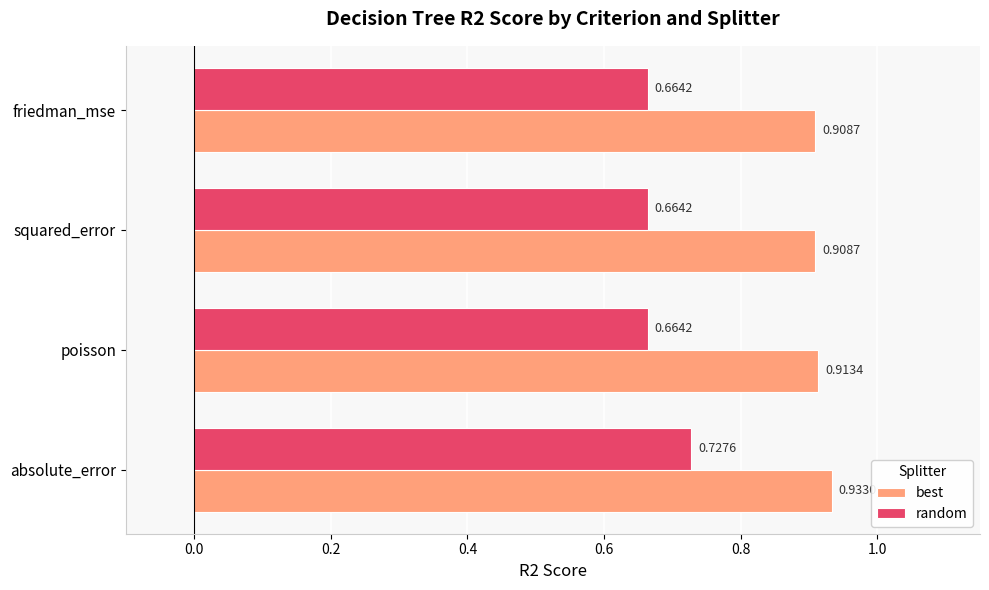

Which series changed the most between poisson and squared_error?

best